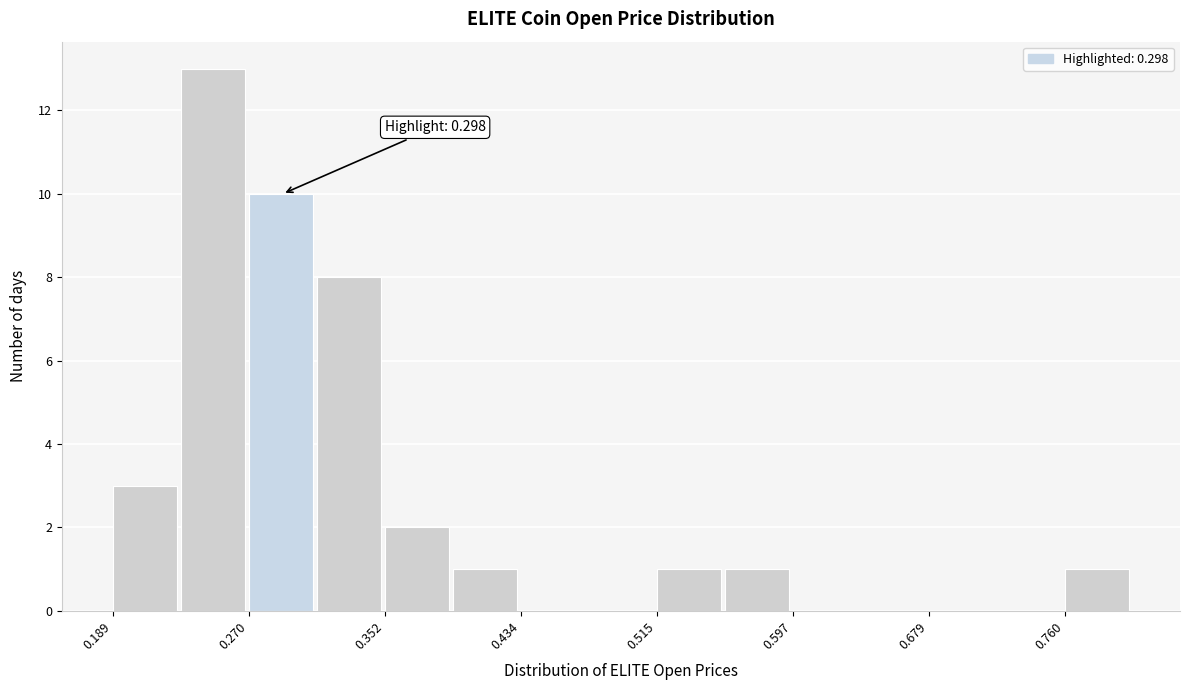

Which range on the x-axis has the tallest bar?

0.23 to 0.27